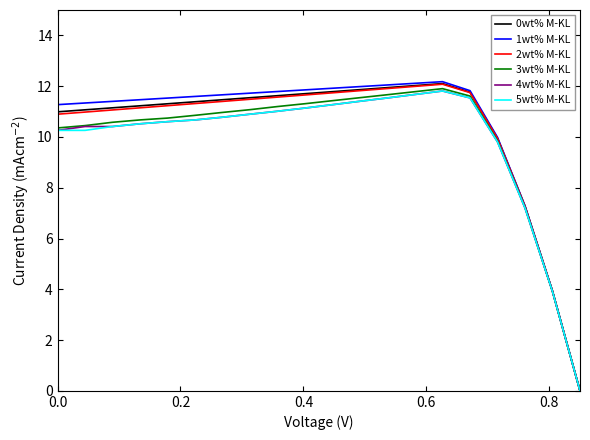

What is the highest value of the 4wt% M-KL series?

11.8